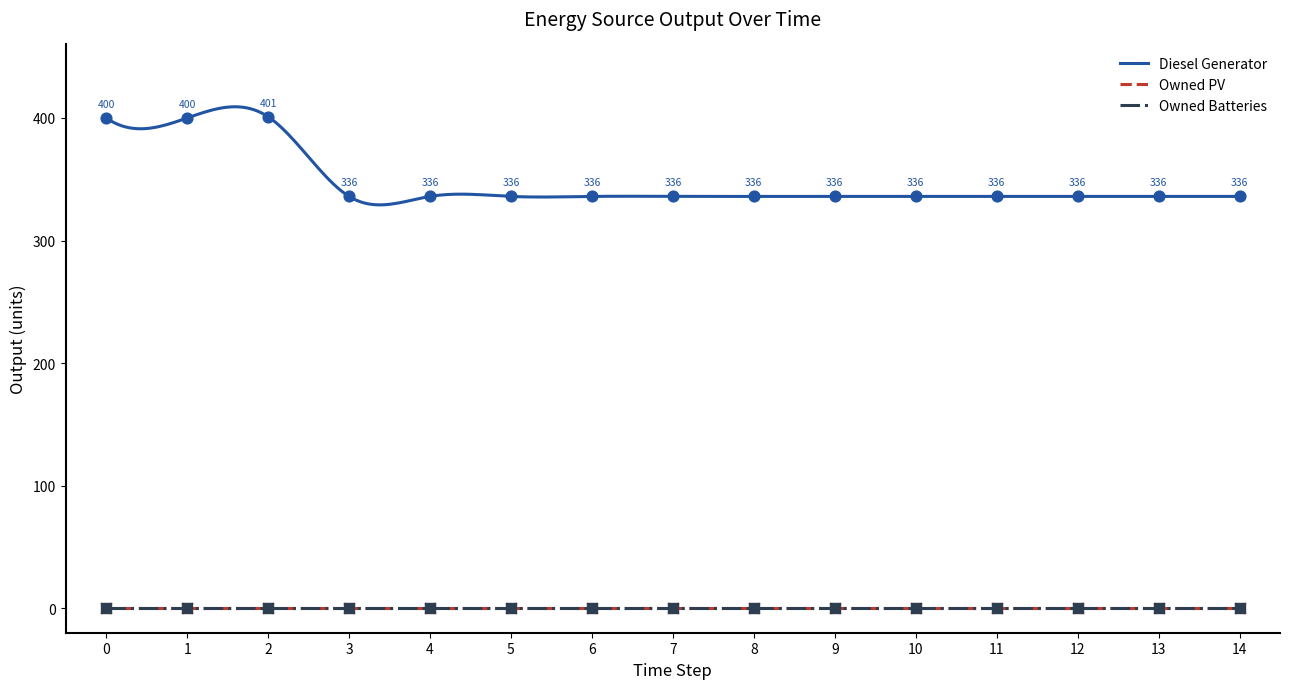

At which category is the sum across all series the highest?

2